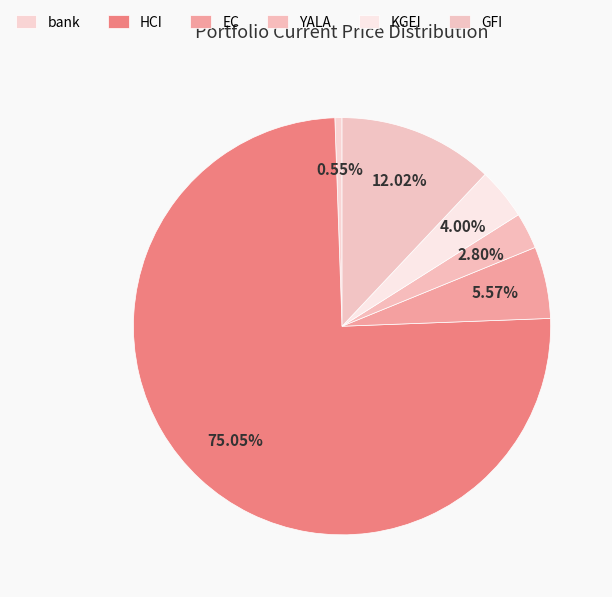

How many slices are in this pie chart?

6